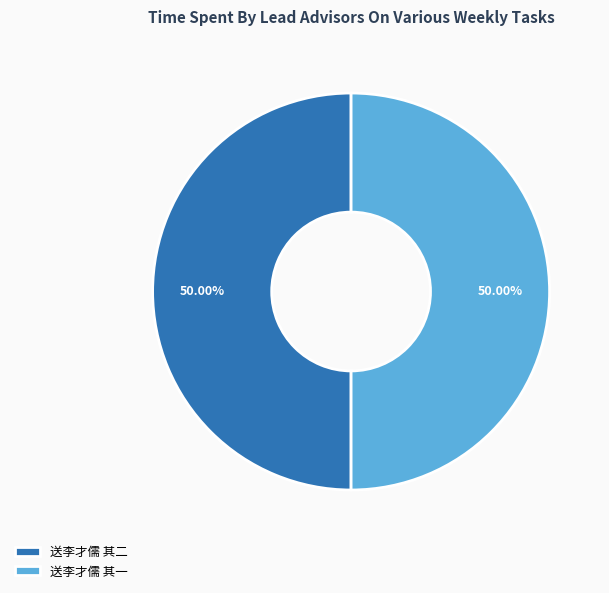

What is the ratio of the value at 送李才儒 其一 to the value at 送李才儒 其二?

1.0